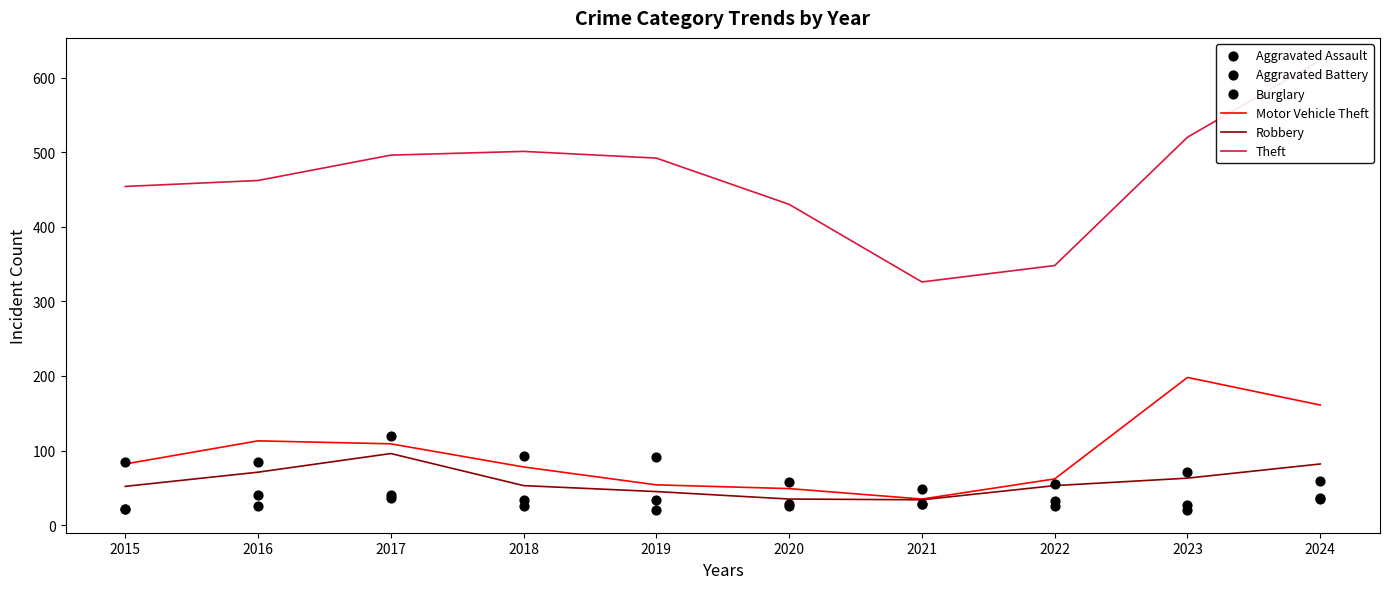

Which series has the largest Y range (max minus min)?

Theft